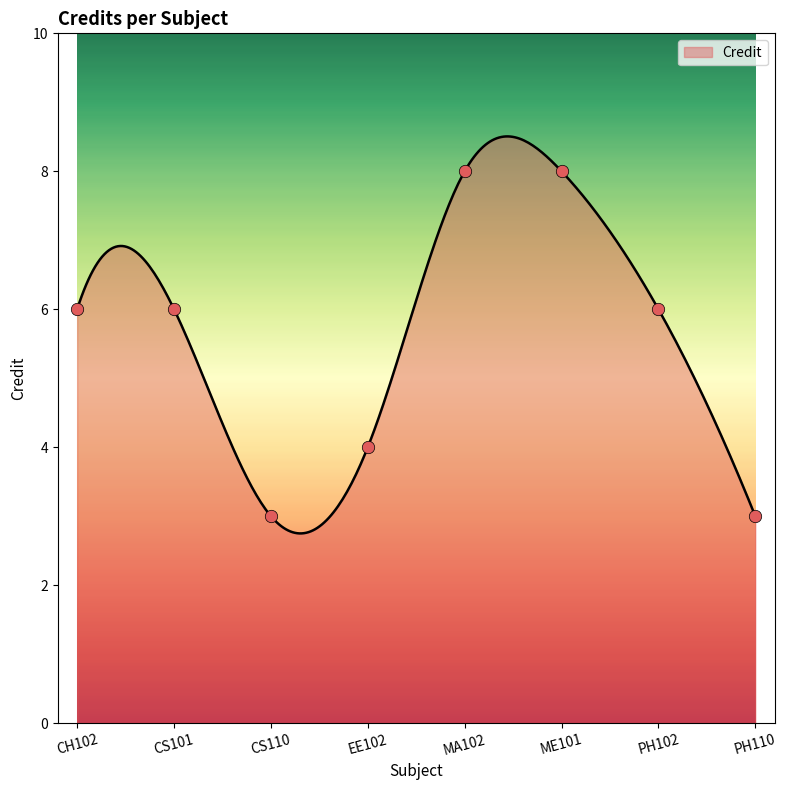

What is the ratio of the value at EE102 to the value at PH102?

0.7